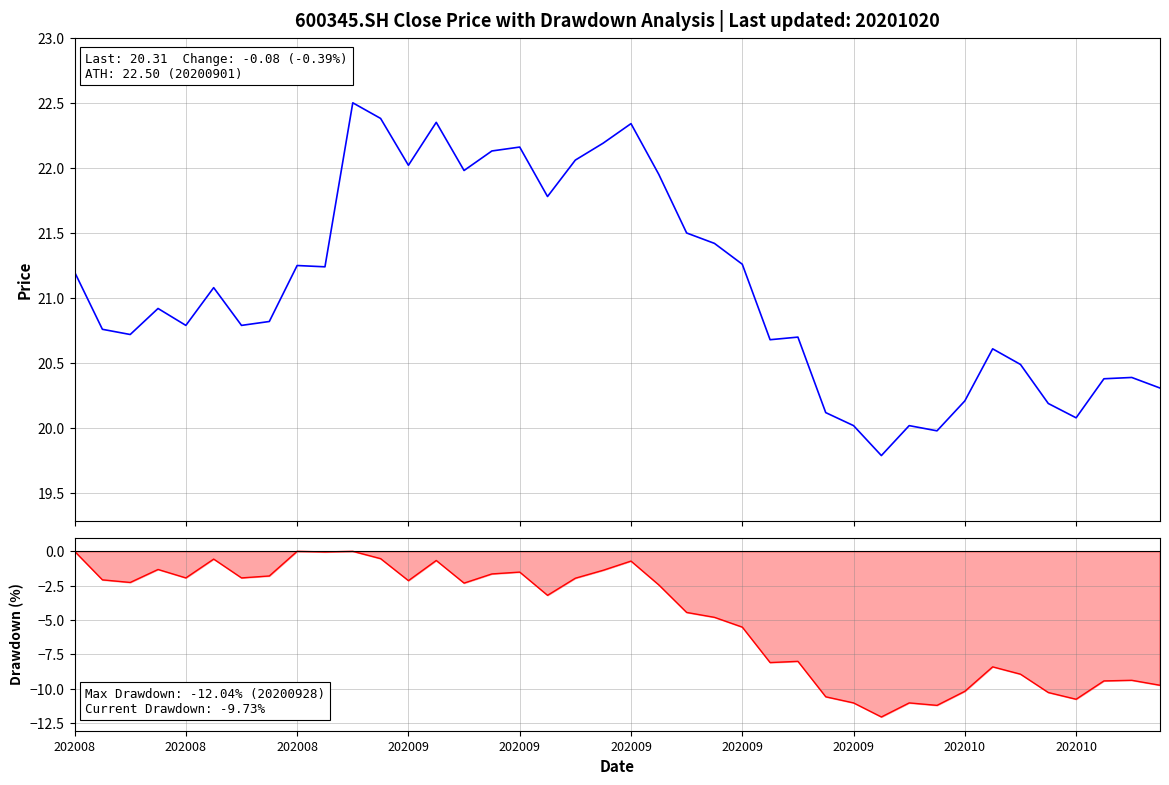

In Drawdown, how many points are higher than both neighbors (excluding endpoints)?

11